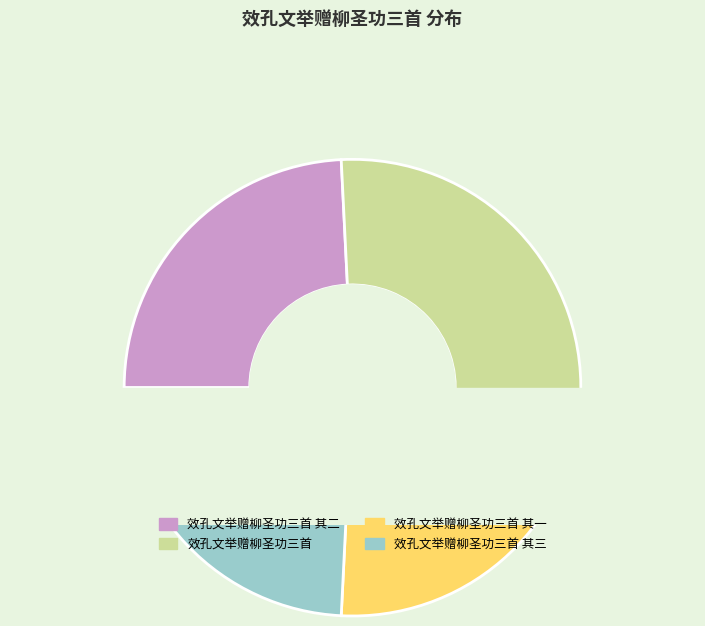

How many slices are in this pie chart?

4